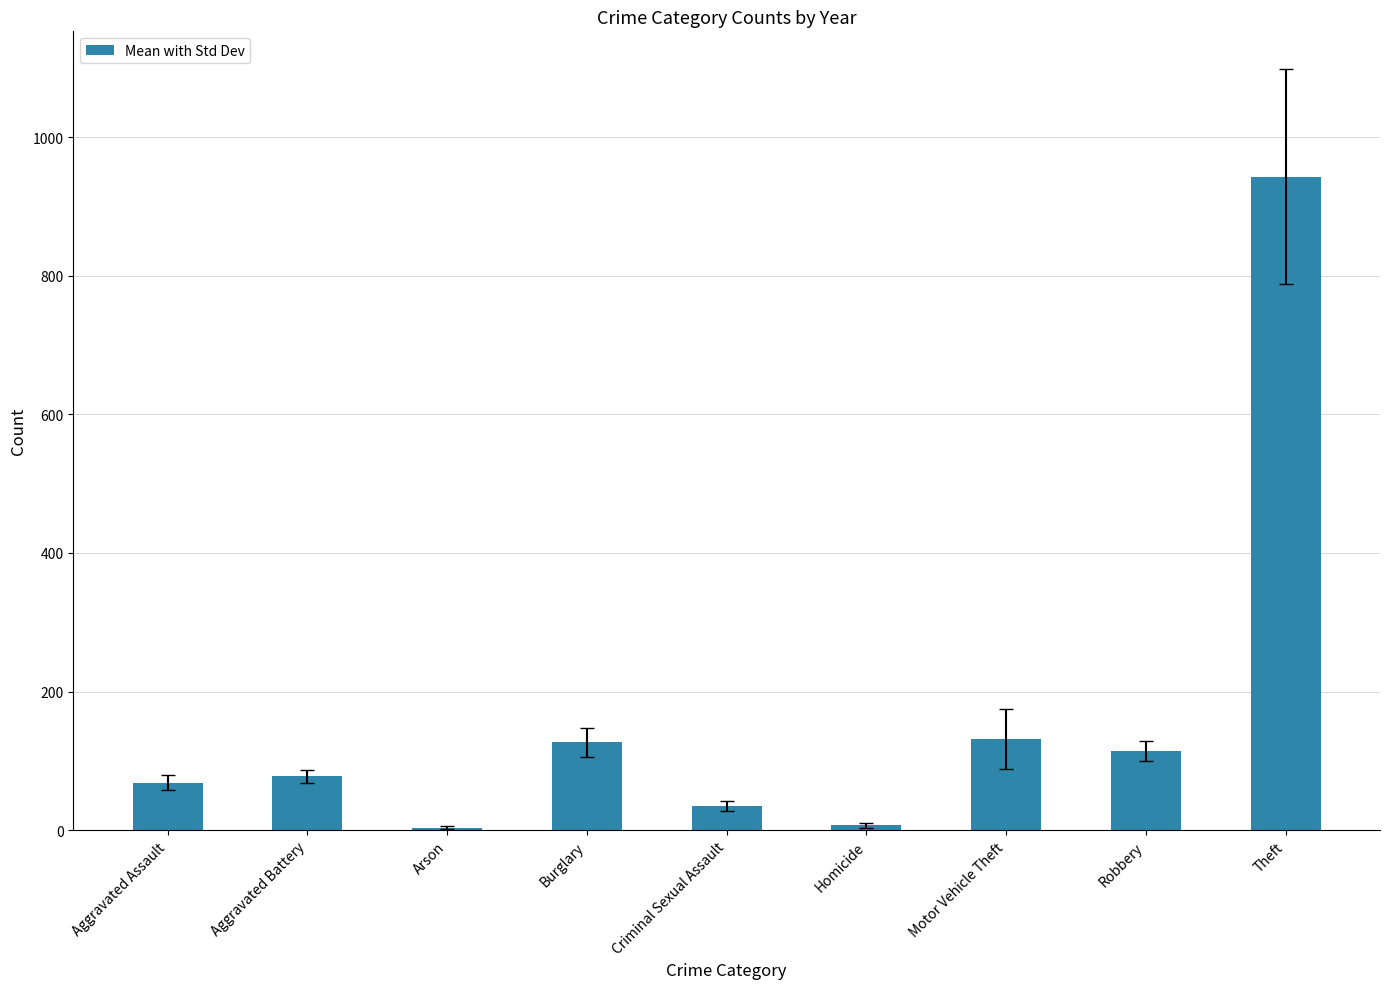

Which has a higher value, Aggravated Assault or Burglary?

Burglary